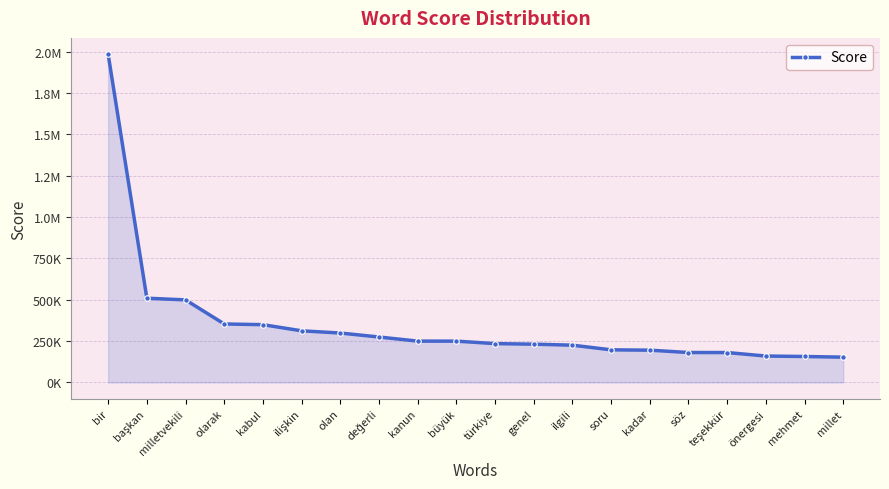

What is the change in value from genel to kadar?

-36329